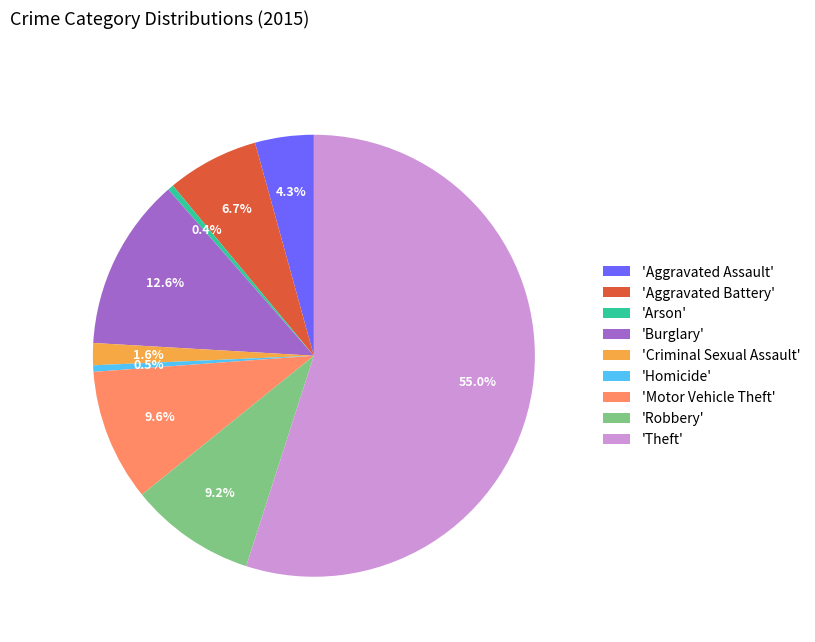

Which category has the biggest portion of the pie?

'Theft'